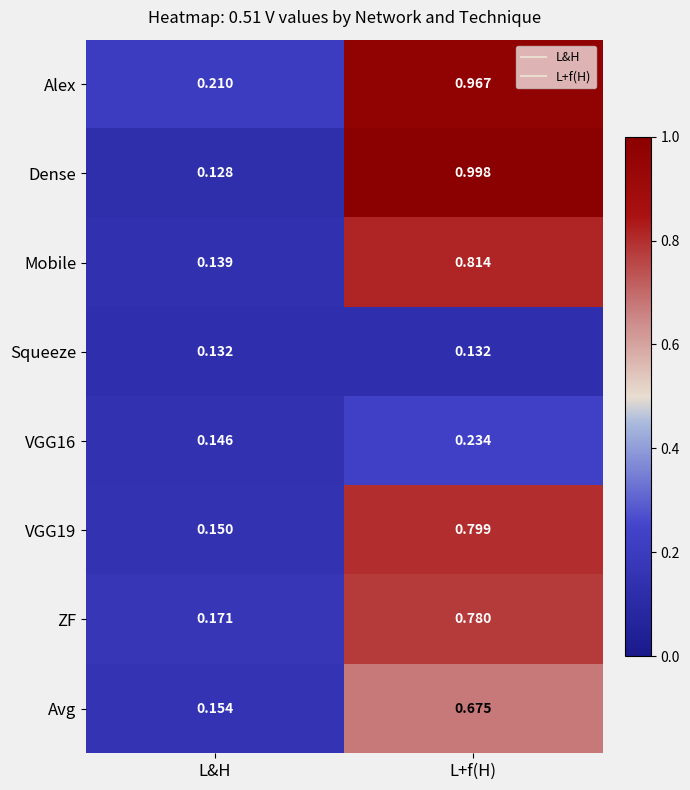

Between L&H and L+f(H), which series saw the biggest shift?

Dense